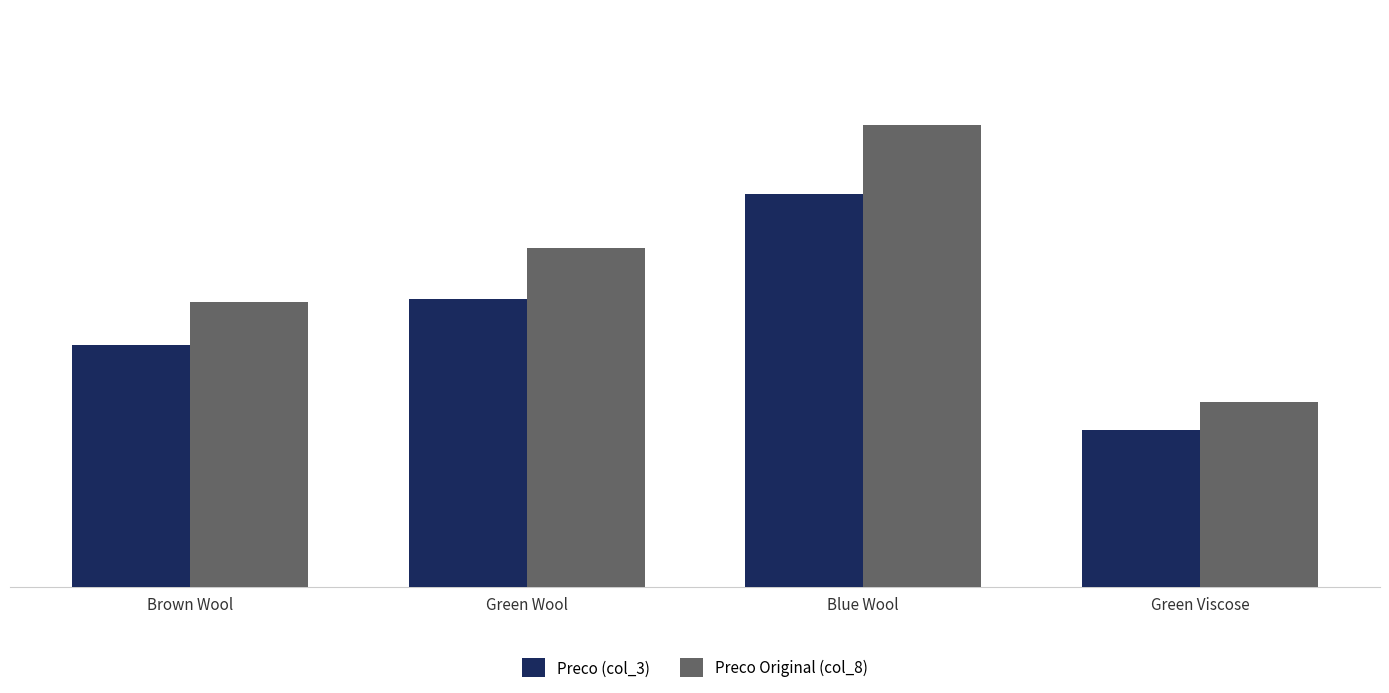

What is the average value of the Preco Original (col_8) series?

2062